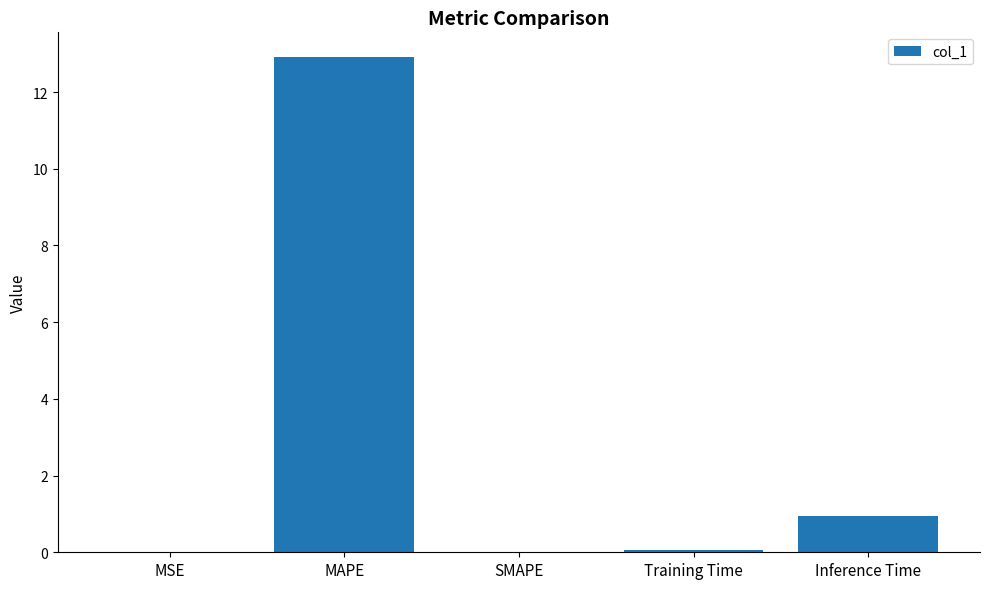

The chart shows a value of -3.9 at SMAPE. True or false?

False